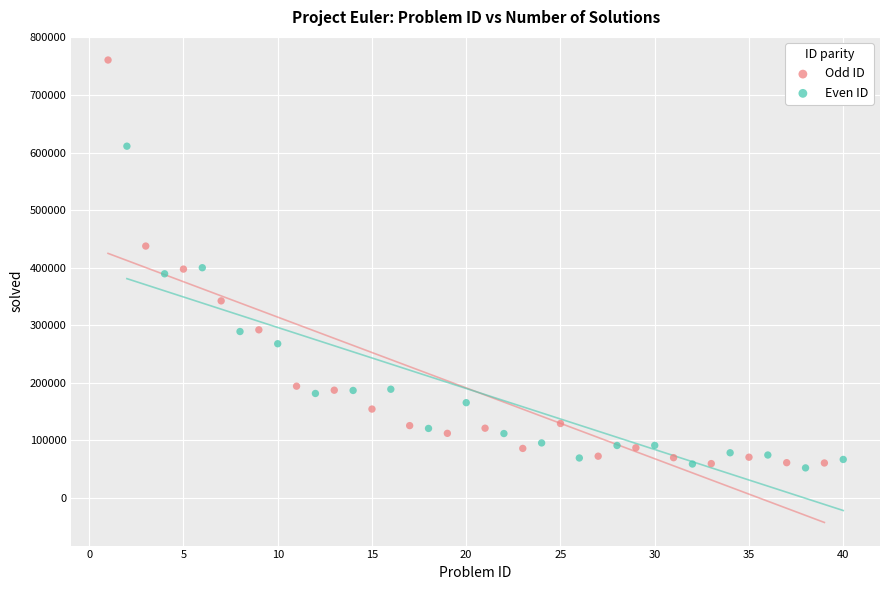

Which series contains the highest Y value?

Odd ID